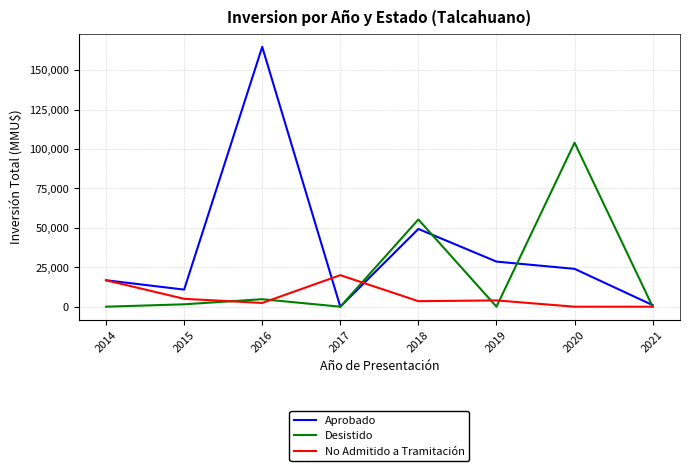

In Desistido, how many points are higher than both neighbors (excluding endpoints)?

3